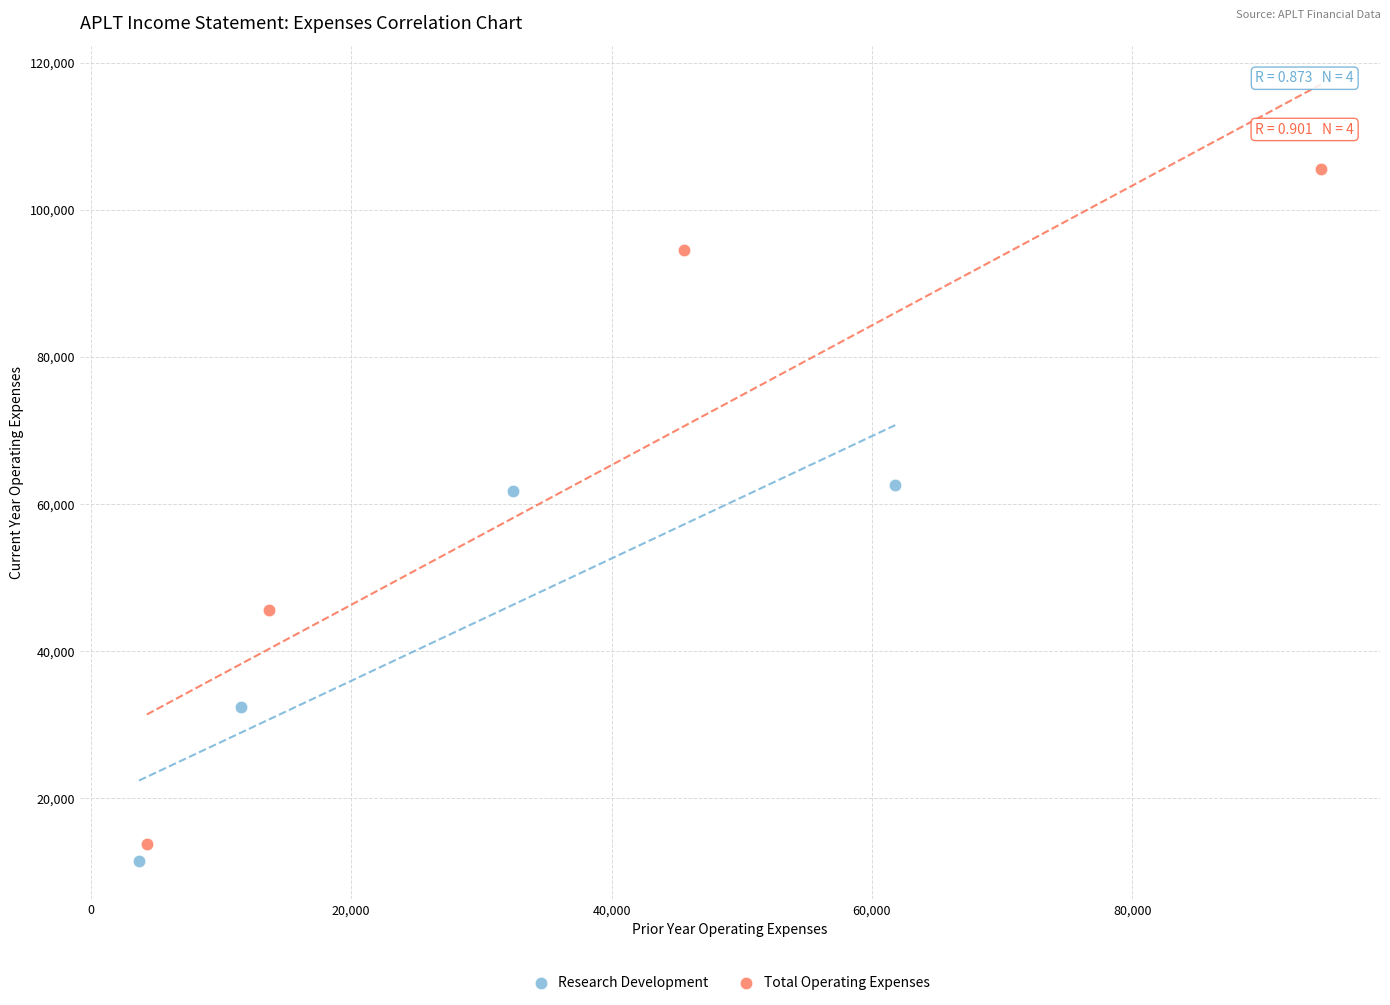

Which series reaches the maximum Y coordinate?

Total Operating Expenses